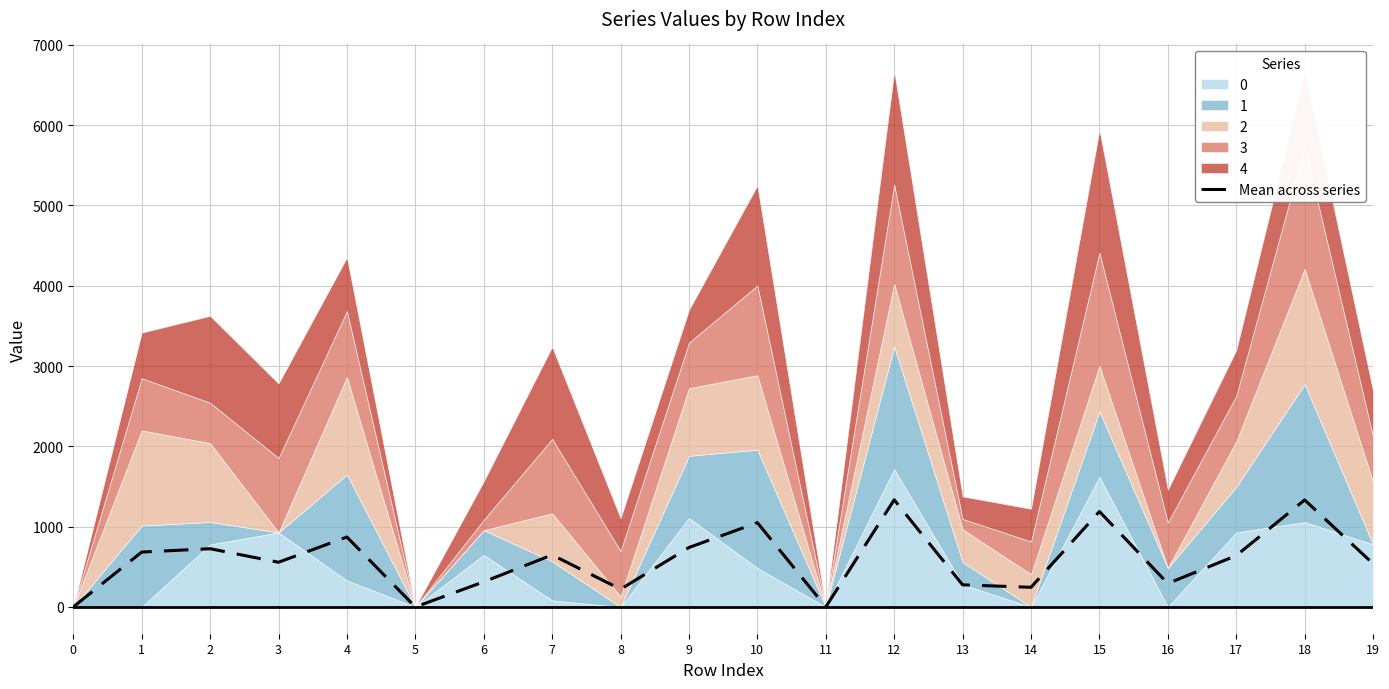

The chart shows a value of 130.6 at 14. True or false?

False